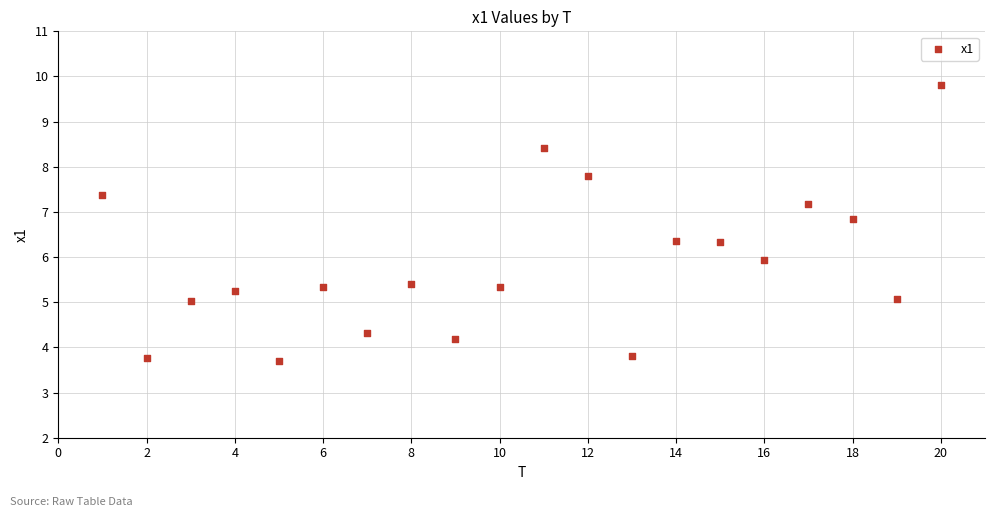

What is the range of Y values (max minus min)?

6.1